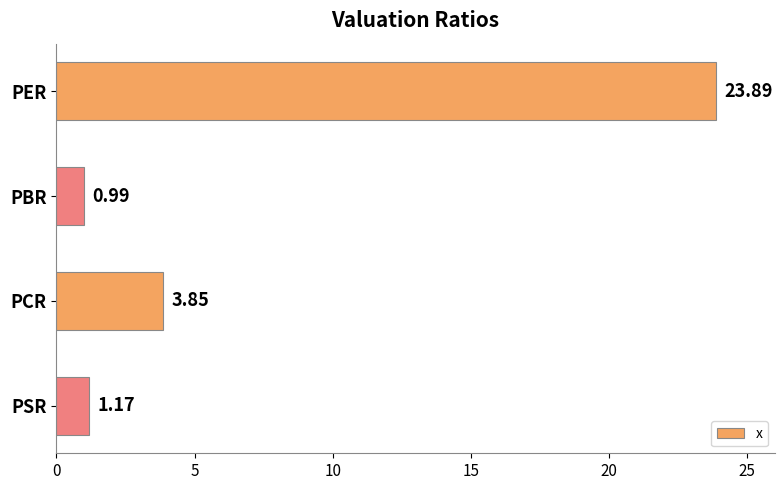

At which label is the value closest to 12?

PCR